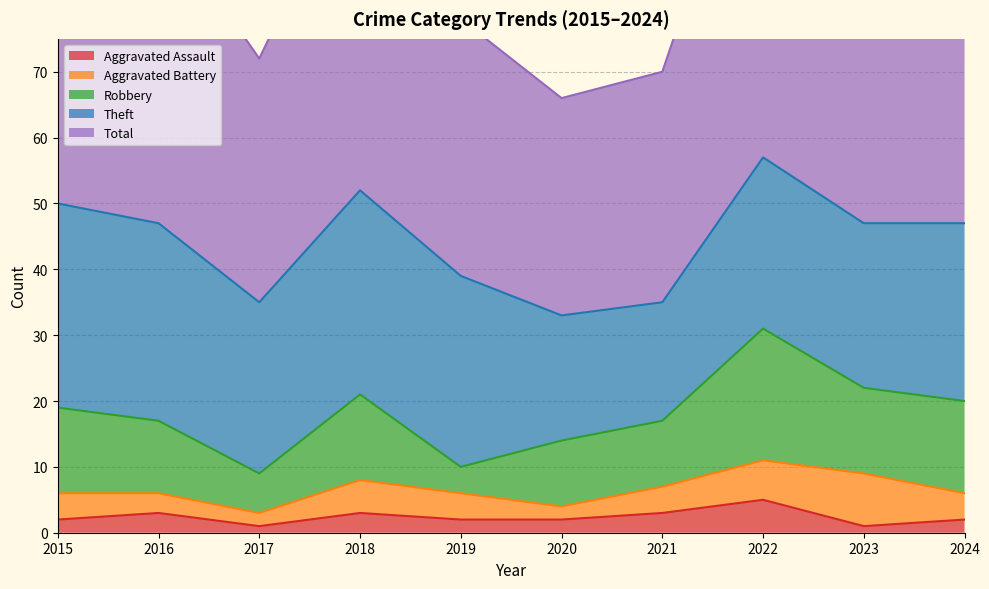

How many lines are shown in the chart?

5